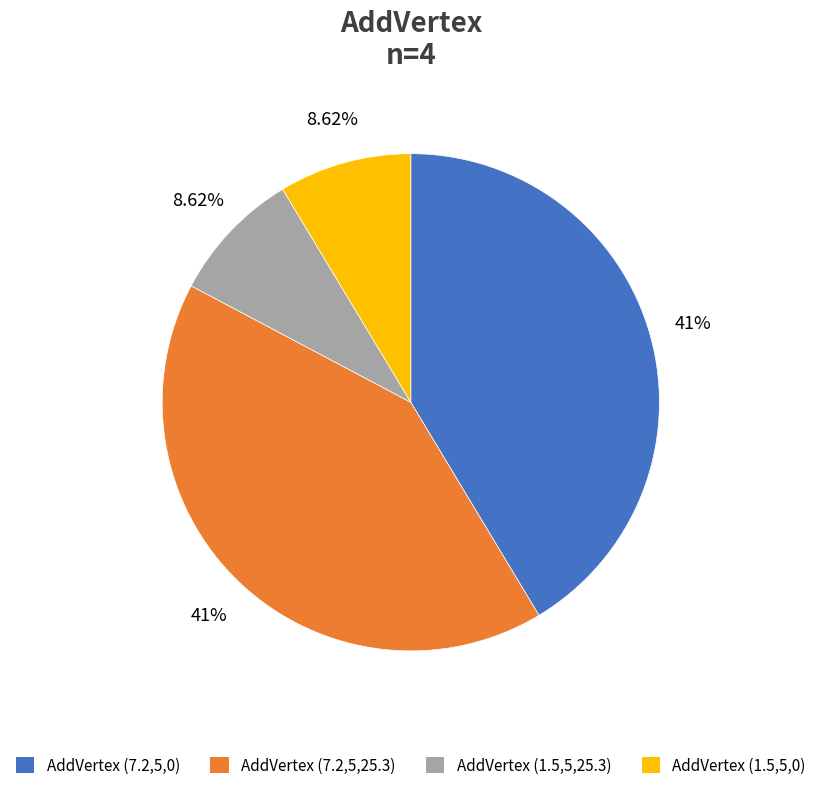

What percentage is the AddVertex (7.2,5,0) slice, to the nearest percent?

41%